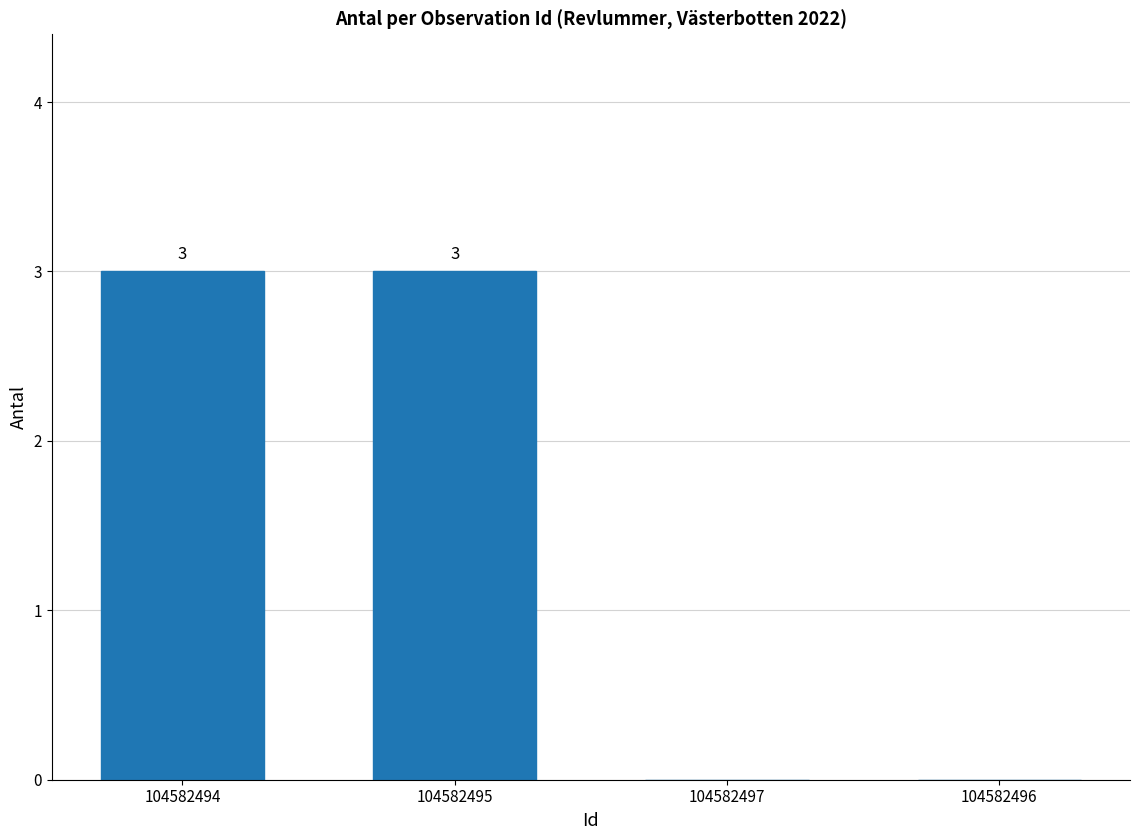

What is the change in value from 104582494 to 104582496?

-3